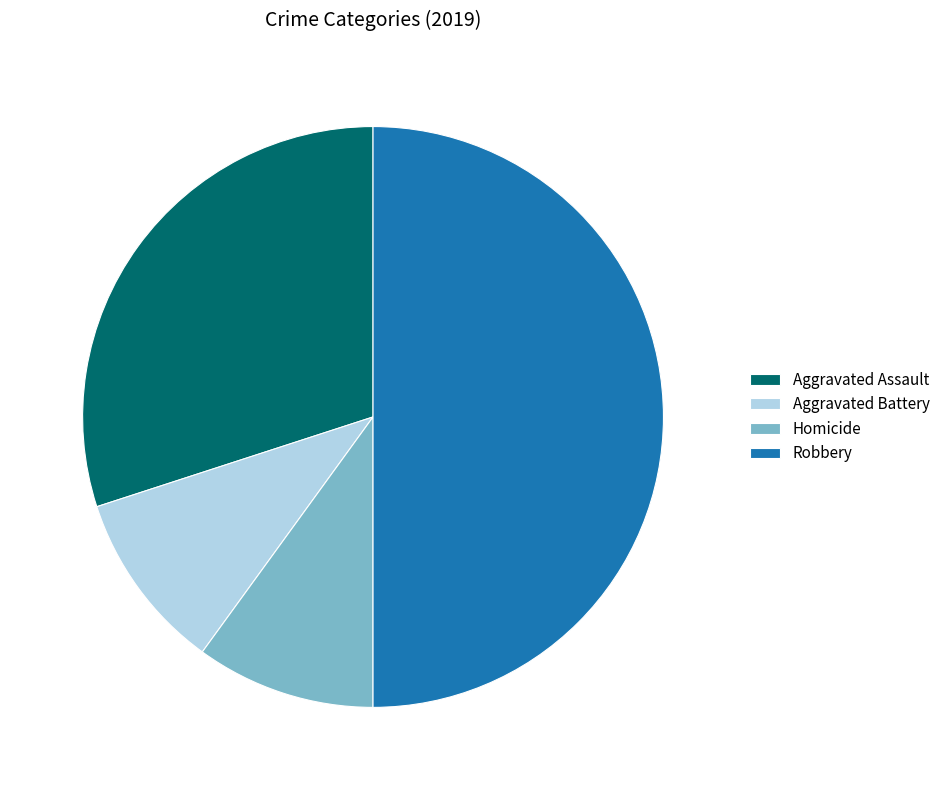

What is the largest slice in the pie chart?

Robbery